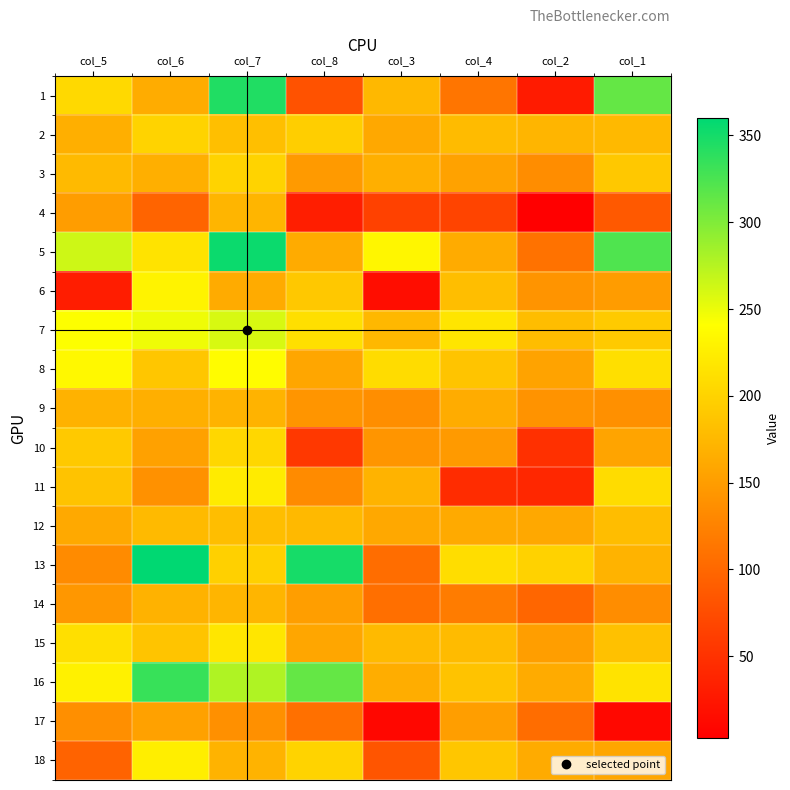

Which label corresponds to the largest value in the chart?

col_6